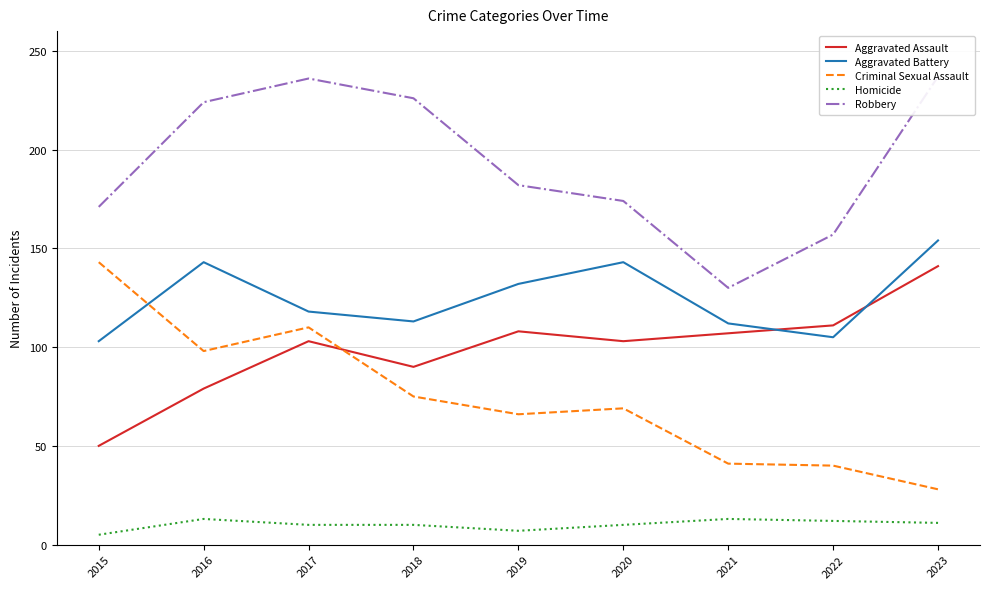

What is the sum of all Aggravated Battery values?

1123